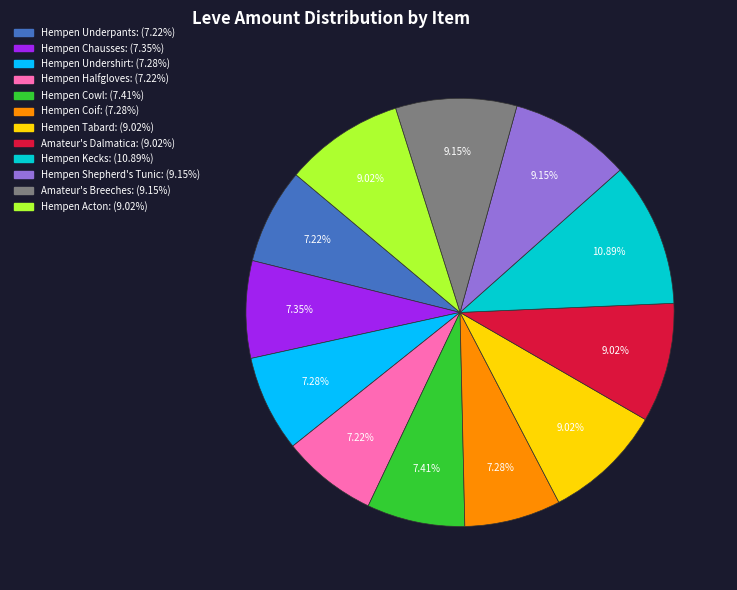

Between Amateur's Breeches and Hempen Kecks, which is larger?

Hempen Kecks